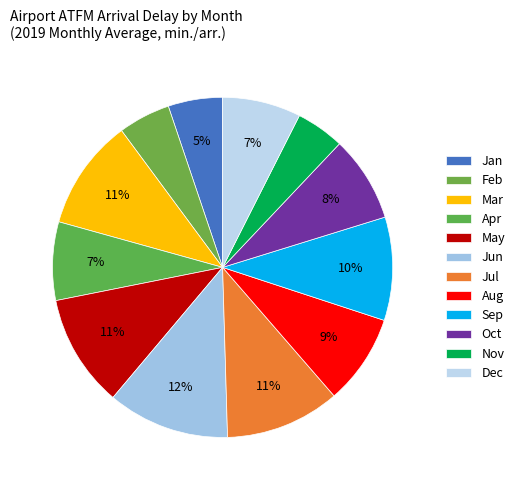

How many segments does this pie chart have?

12